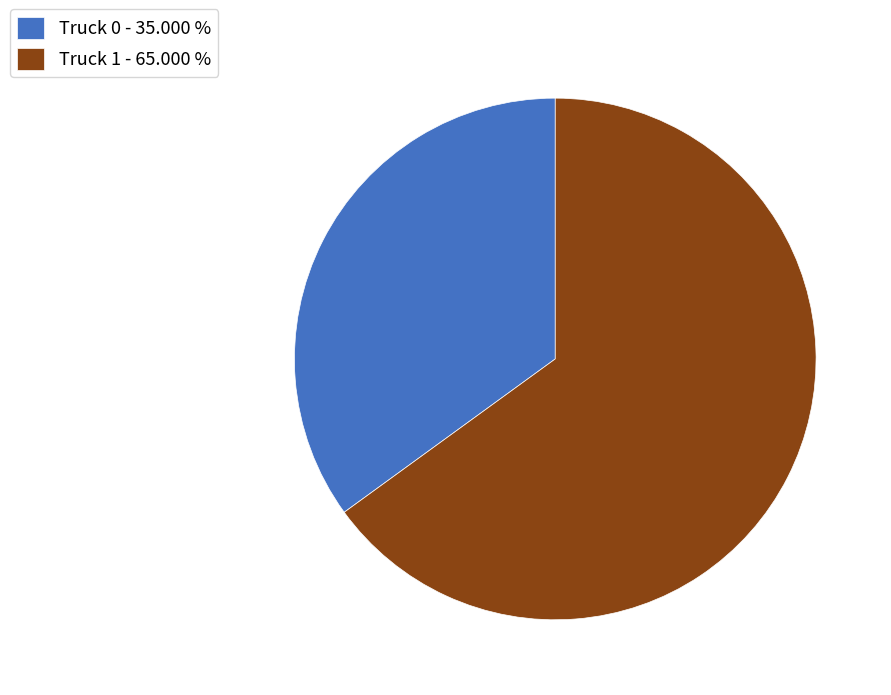

Combined, do Truck 1 - 65.000 % and Truck 0 - 35.000 % account for over 50%?

Yes